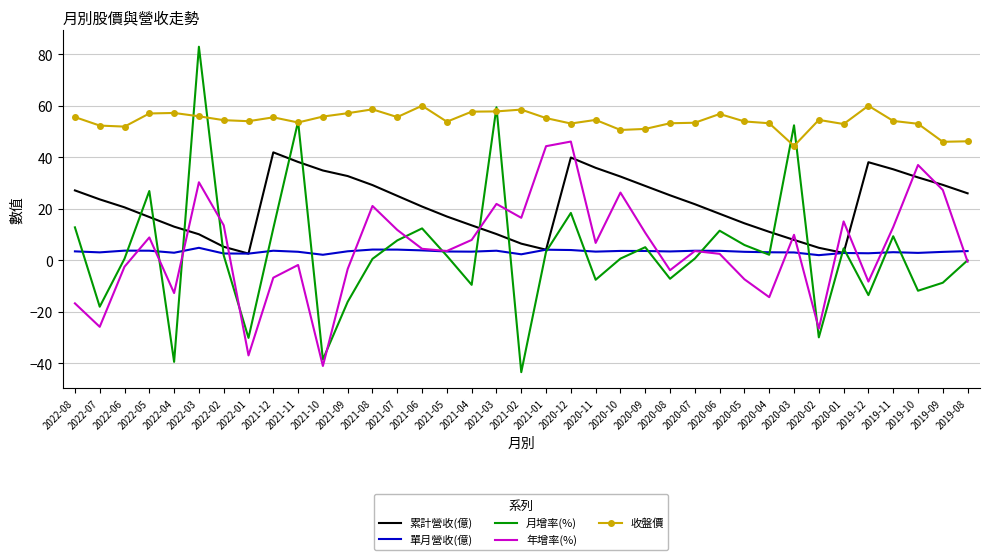

The 年增率(%) series shows -12.7 at 2022-04. True or false?

True